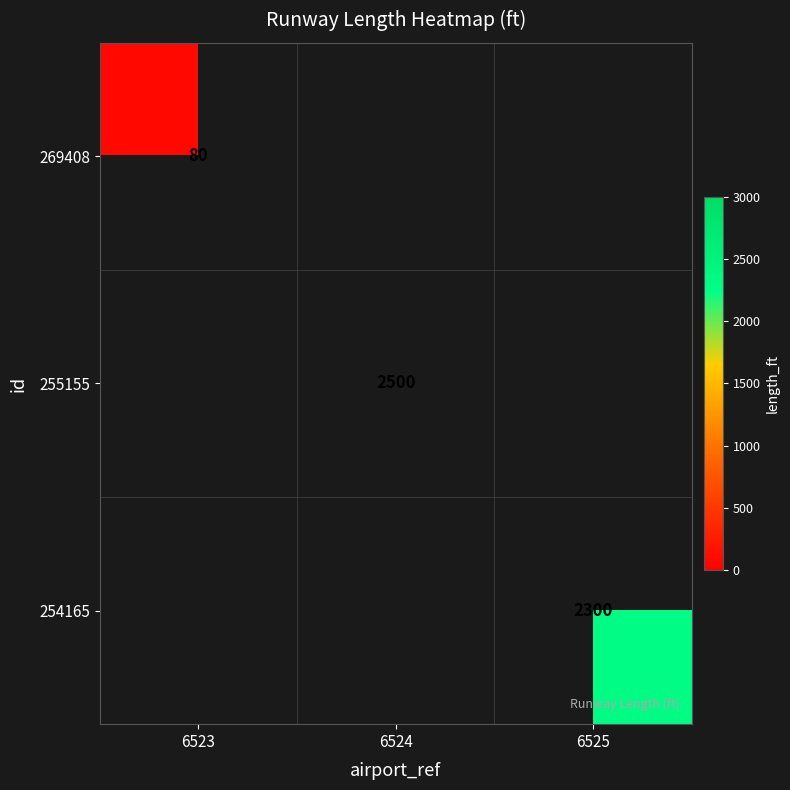

The 269408 series shows 80 at 6523. True or false?

True